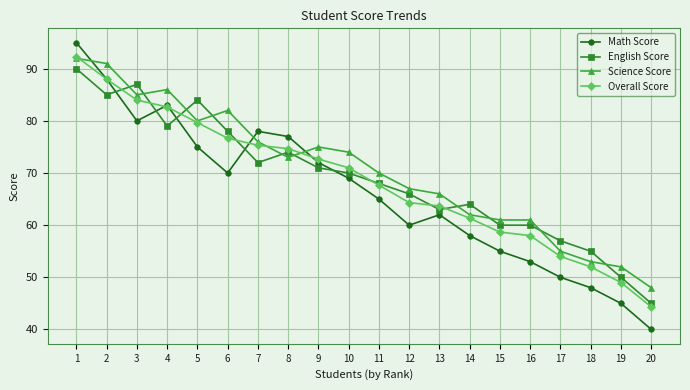

Which series has the largest total across all categories?

Science Score